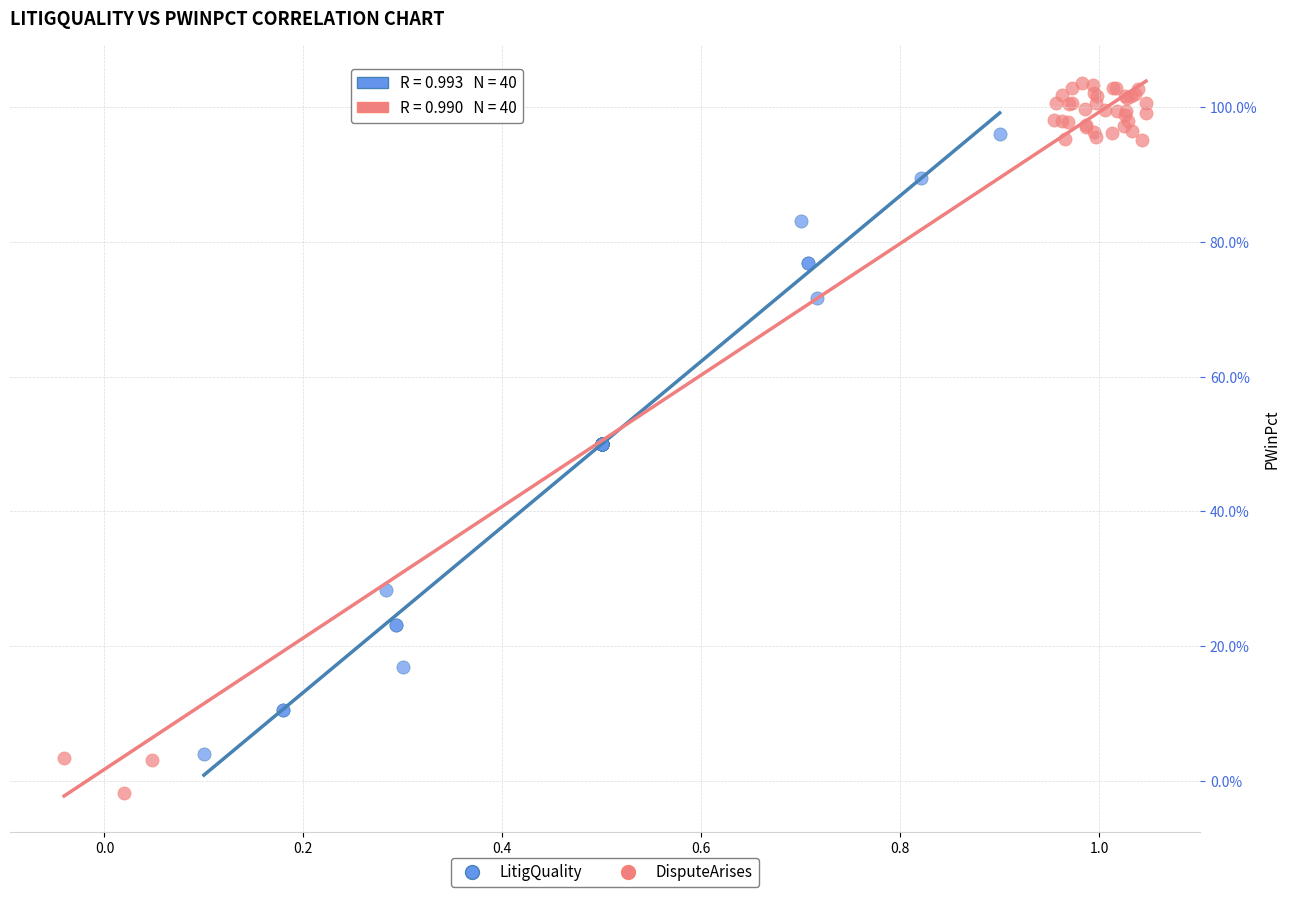

Which series reaches the minimum Y coordinate?

DisputeArises